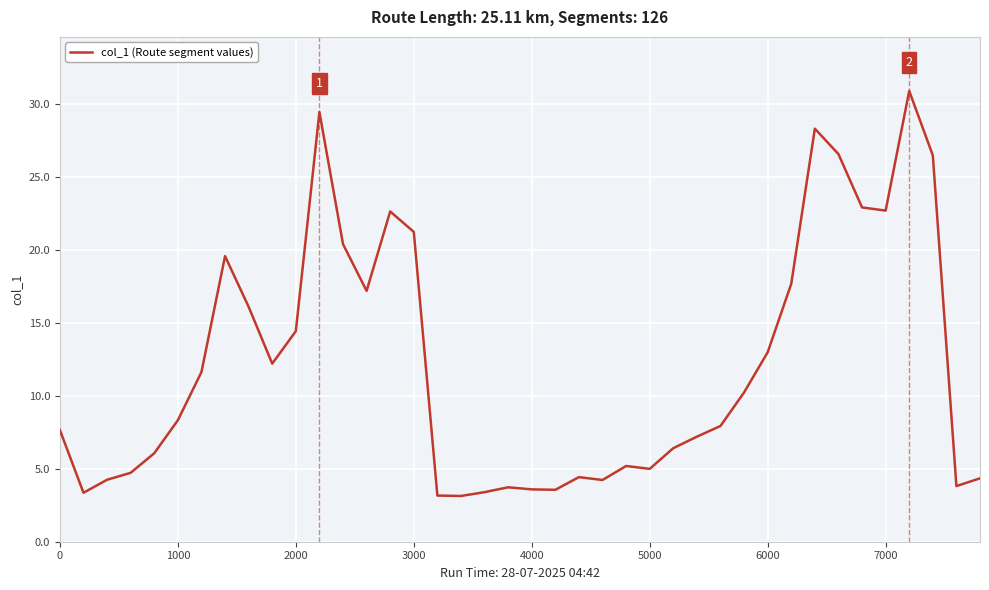

What is the minimum value shown in the chart?

3.1